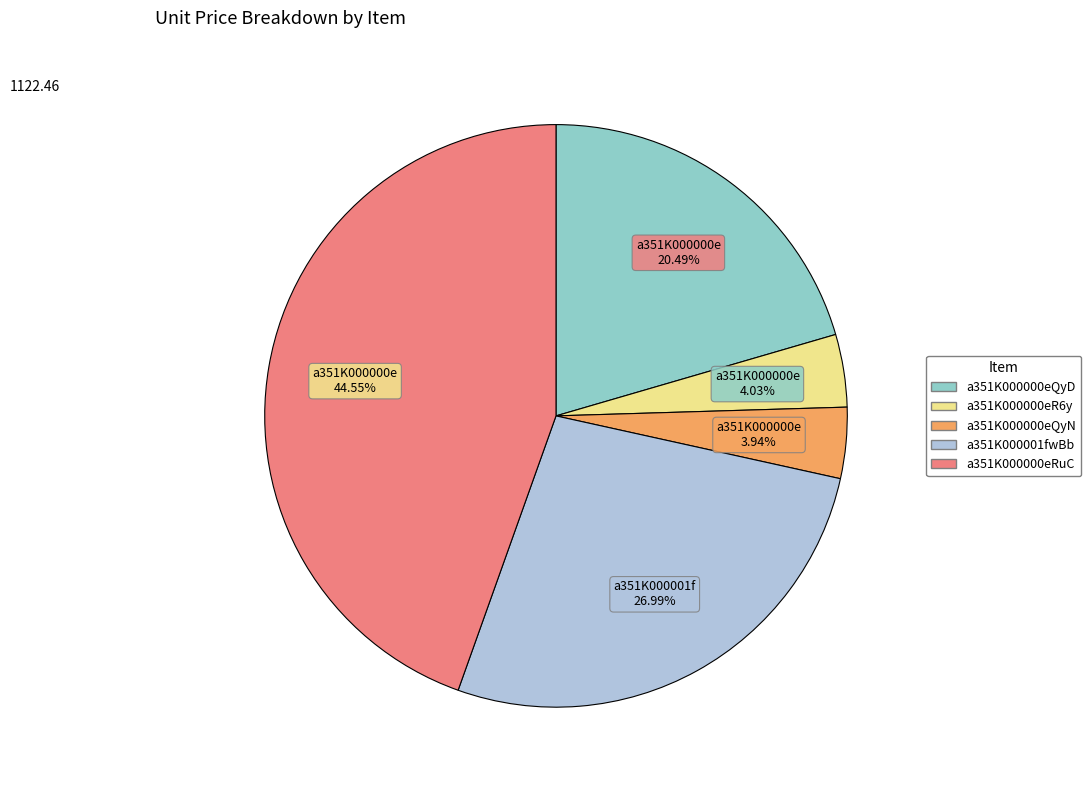

Do a351K000001fwBb and a351K000000eR6y together represent more than half of the pie?

No